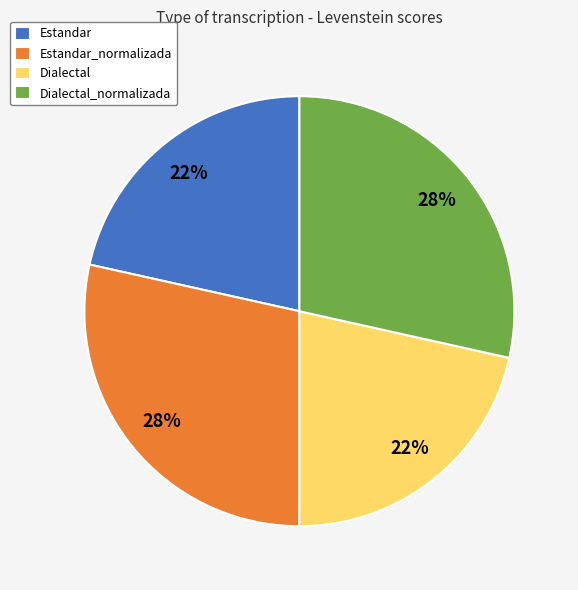

To the nearest percent, what is the average slice percentage?

25%